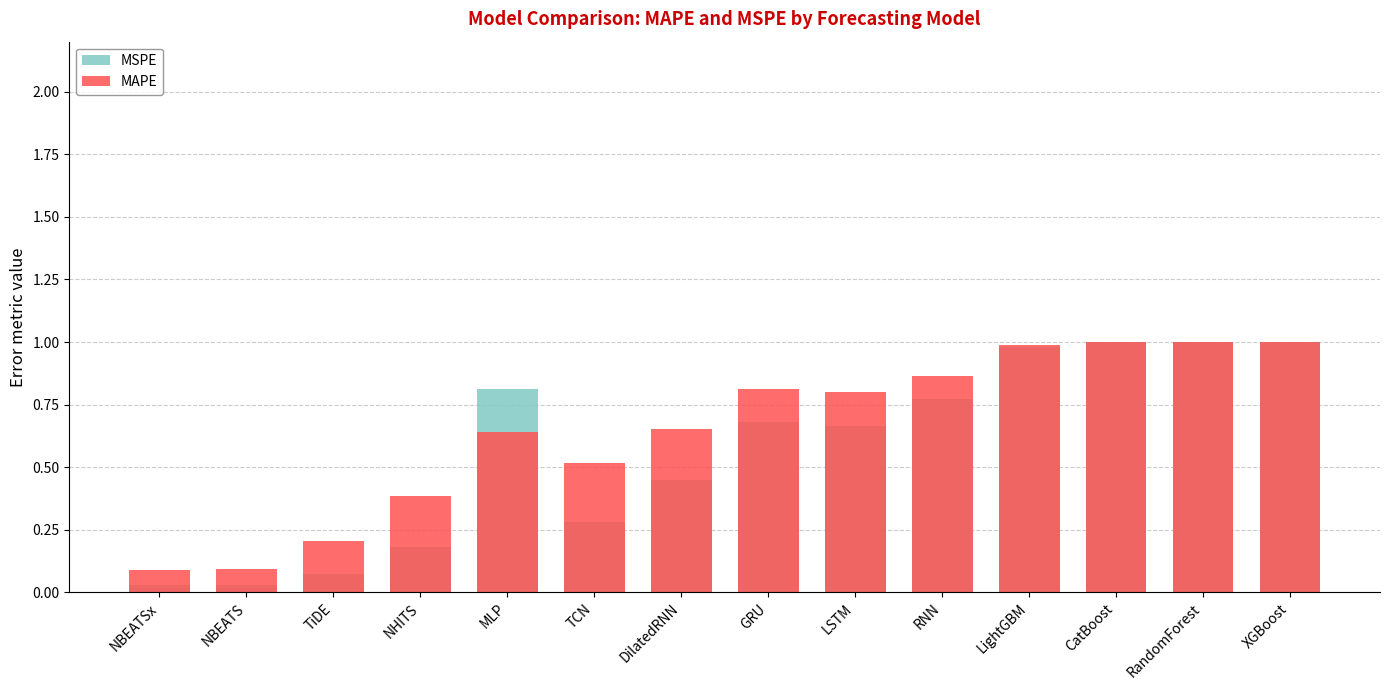

At how many categories does at least one series exceed 0?

14